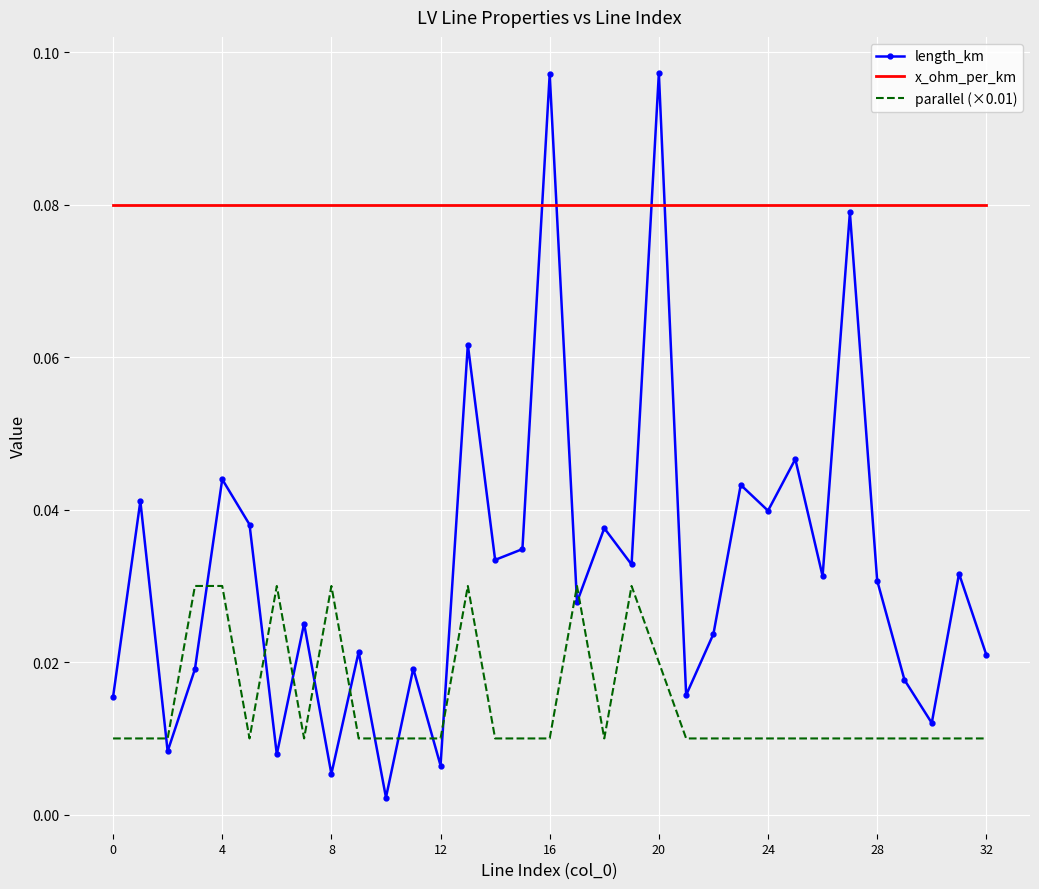

Which series has the largest total across all categories?

x_ohm_per_km